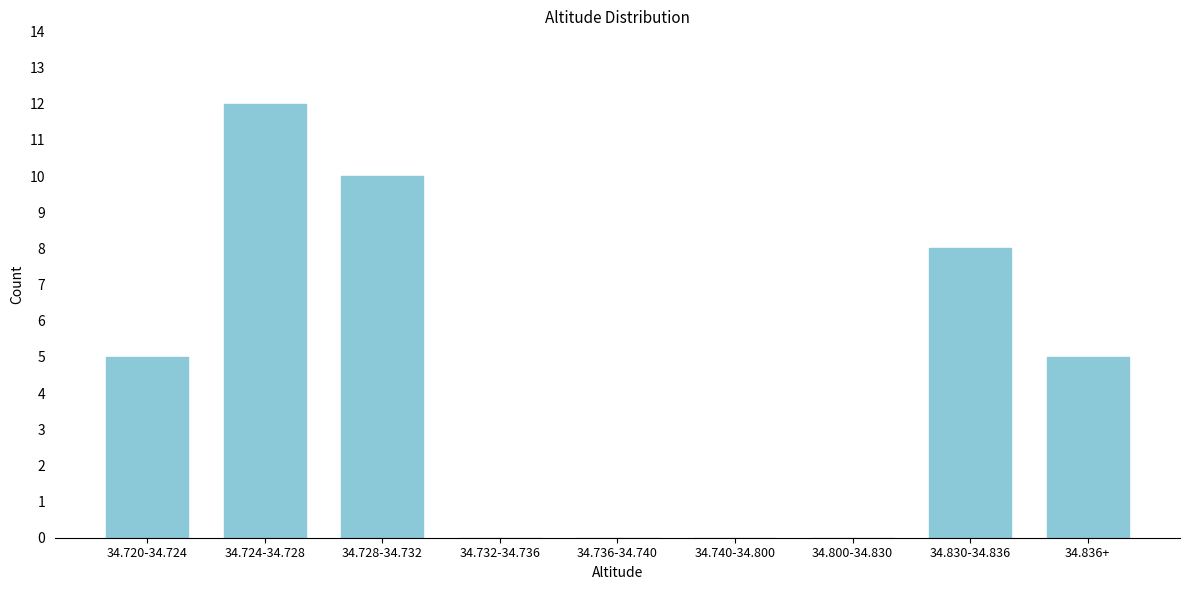

Reading left to right, extract all data points from this chart.

34.720-34.724=5	34.724-34.728=12	34.728-34.732=10	34.732-34.736=0	34.736-34.740=0	34.740-34.800=0	34.800-34.830=0	34.830-34.836=8	34.836+=5